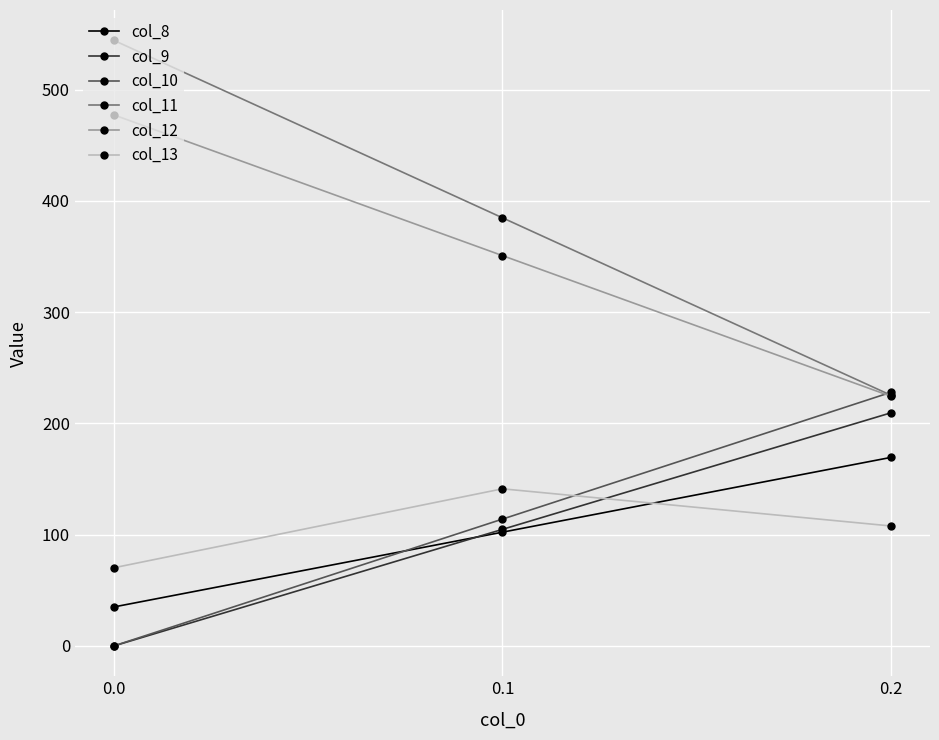

How many lines are shown in the chart?

6